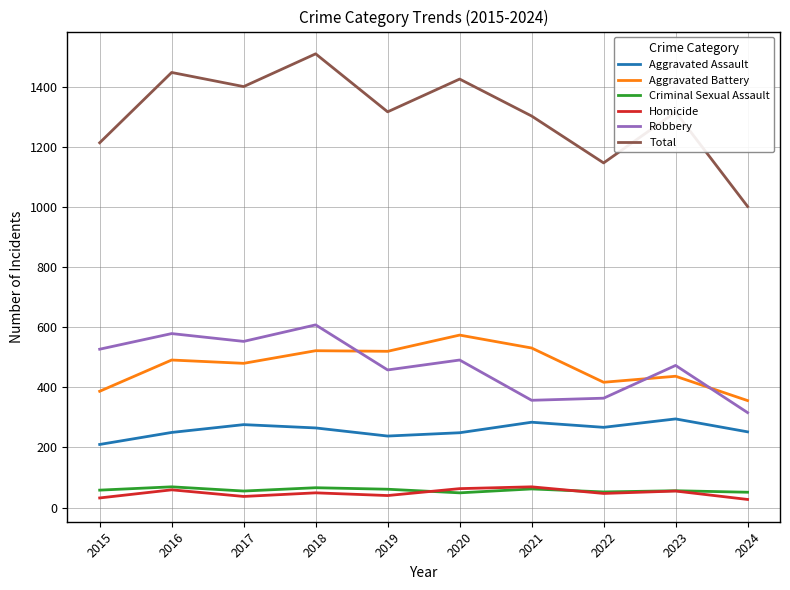

What is the spread (max minus min) of values at 2018?

1461